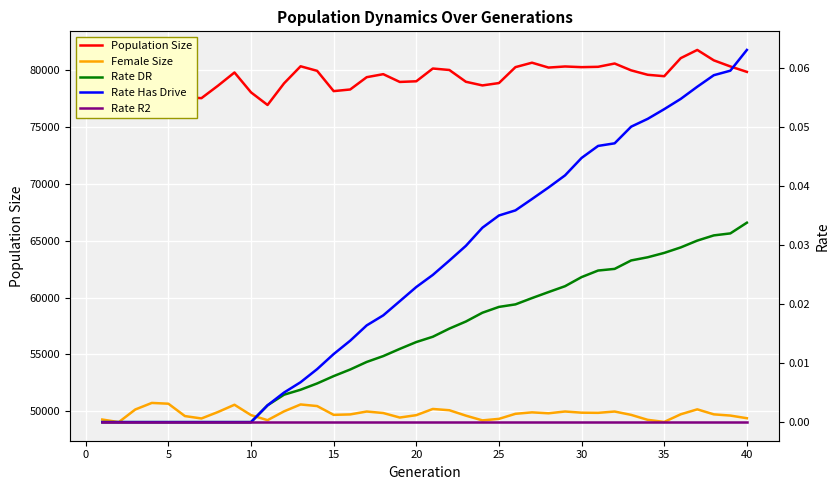

Rank the series by their maximum value, from highest to lowest.

Population Size, Female Size, Rate Has Drive, Rate DR, Rate R2